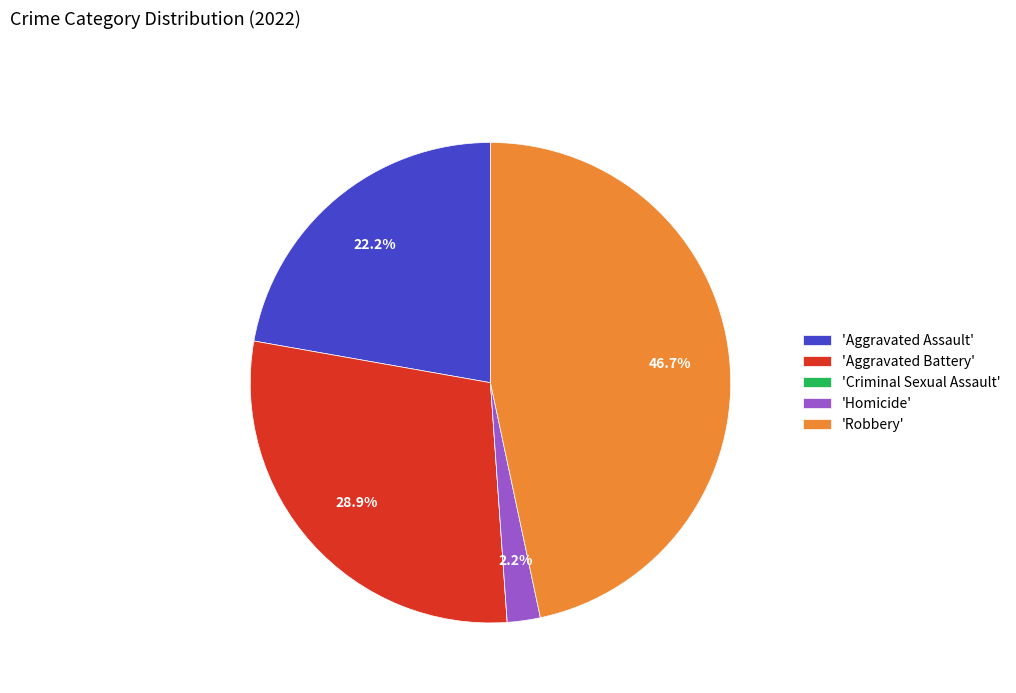

What is the largest slice in the pie chart?

'Robbery'